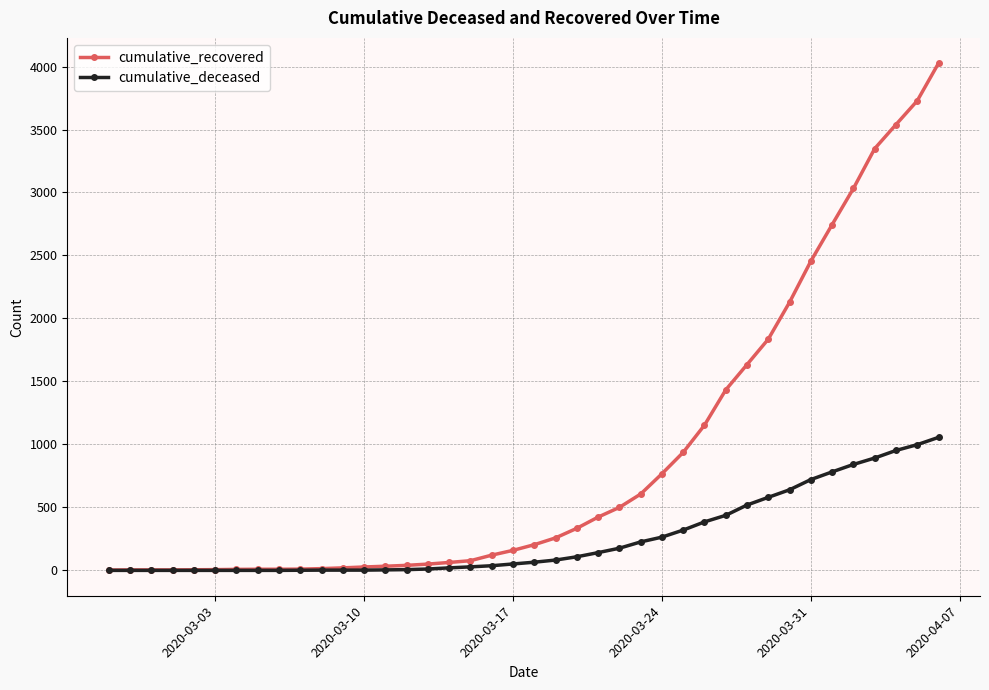

Which series has the largest total across all categories?

cumulative_recovered